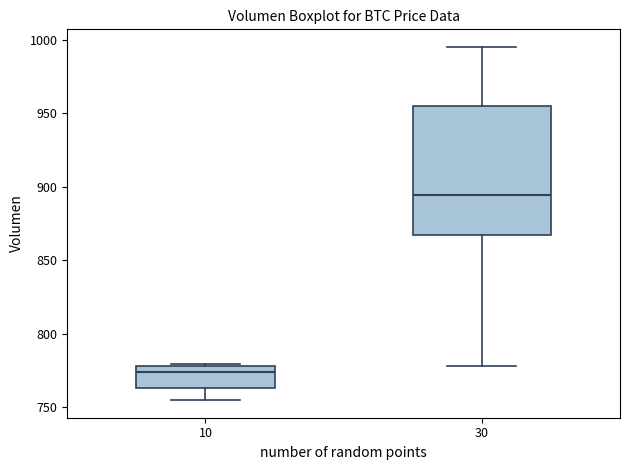

Reading left to right, transcribe this box plot: for each box, give where its median line is, the range the box spans, and where its two whiskers end, as read against the y-axis. The values are not printed on the chart, so give them approximately, as read against the axis.

10: median 775, box 765 to 780, whiskers 755 to 780
30: median 895, box 870 to 955, whiskers 780 to 995